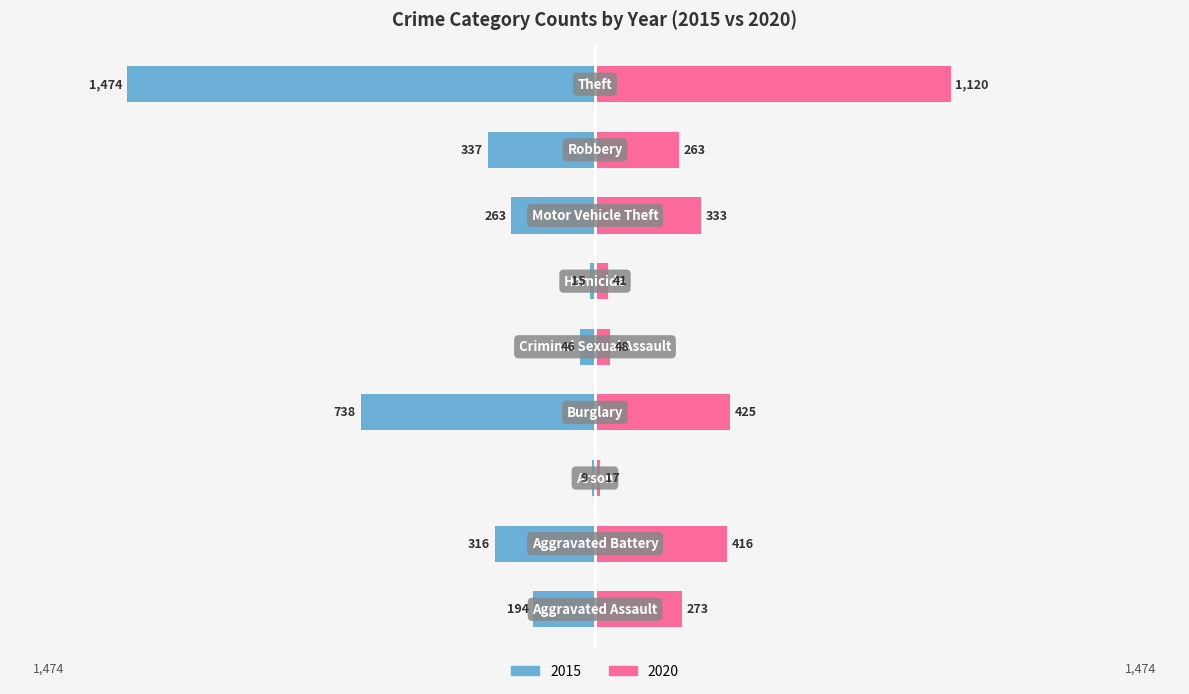

At which label is 2020 closest to 568?

Burglary